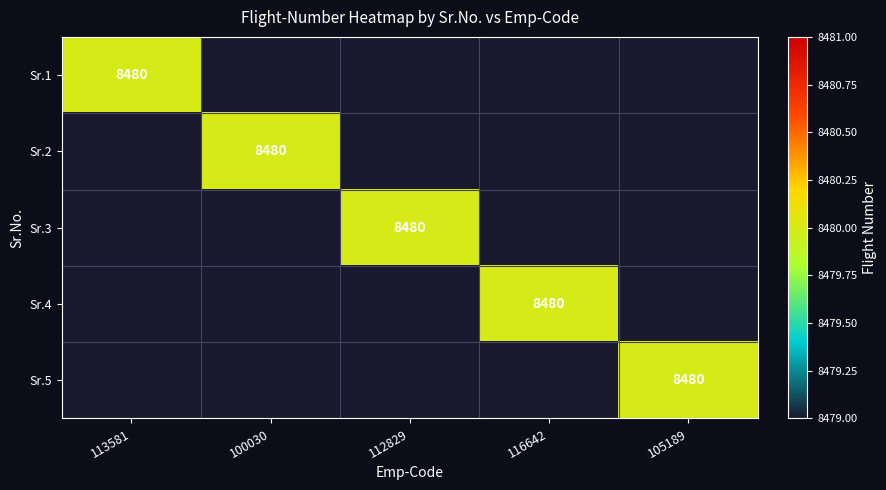

Which label corresponds to the smallest value in the chart?

100030